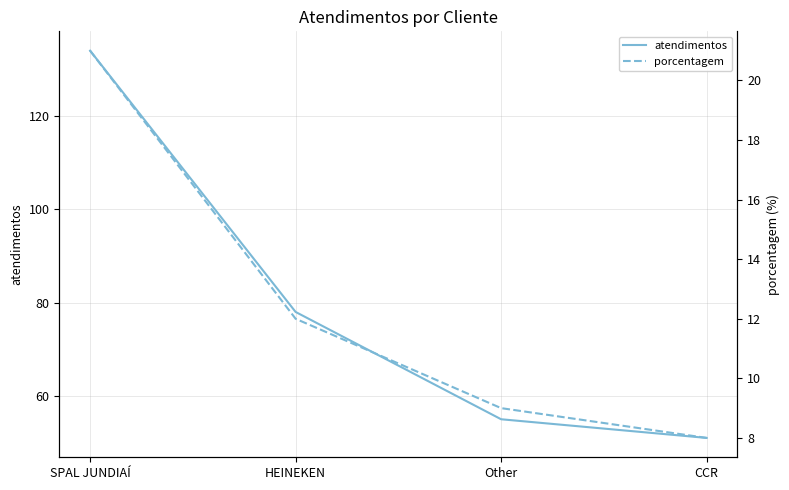

Count the number of categories in the chart.

4